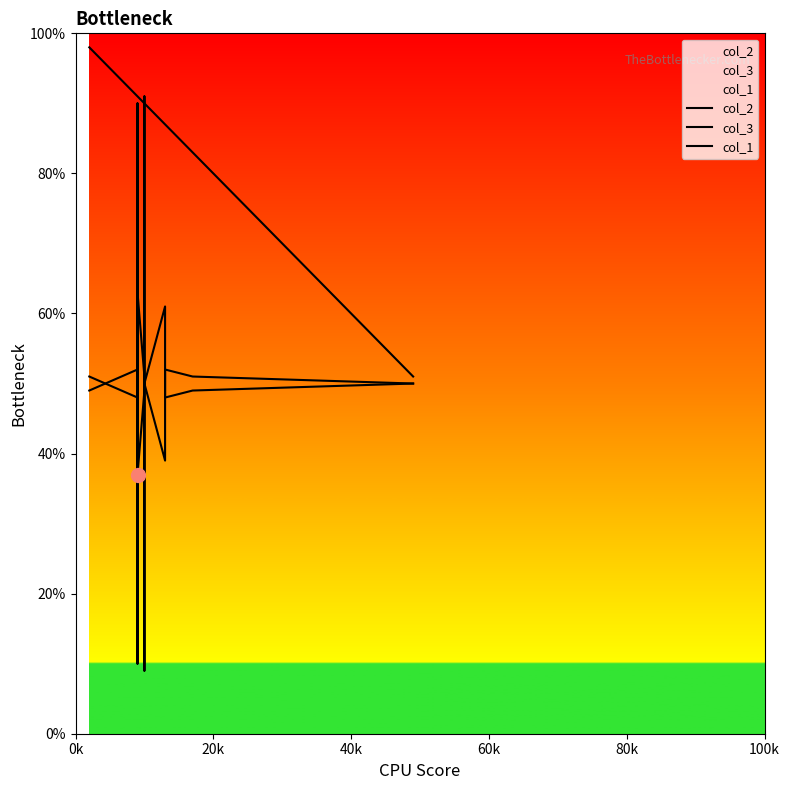

Which series has the widest spread of values?

col_2